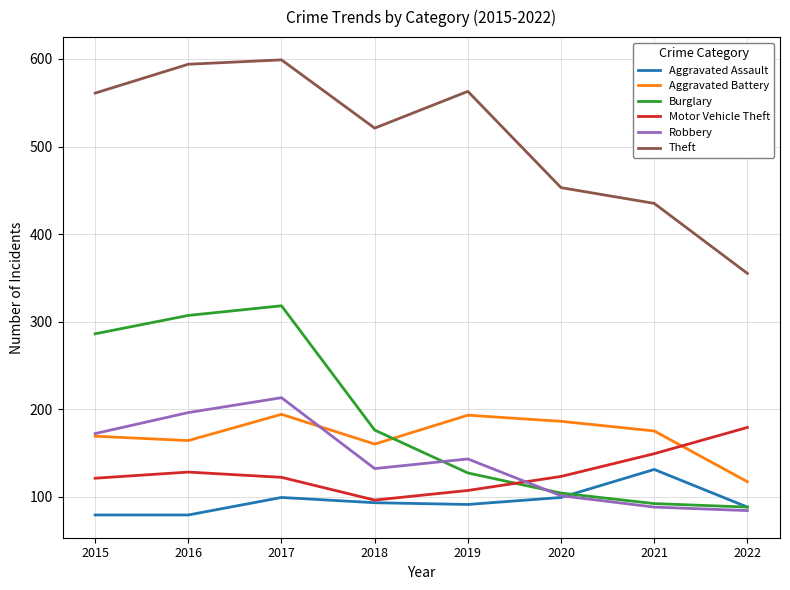

Does the chart display data point markers on the line(s)?

No